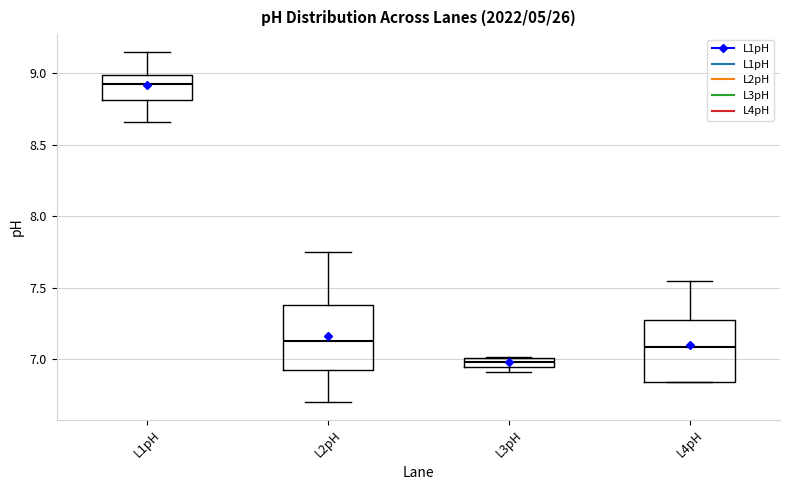

Which box's median line is the highest?

L1pH